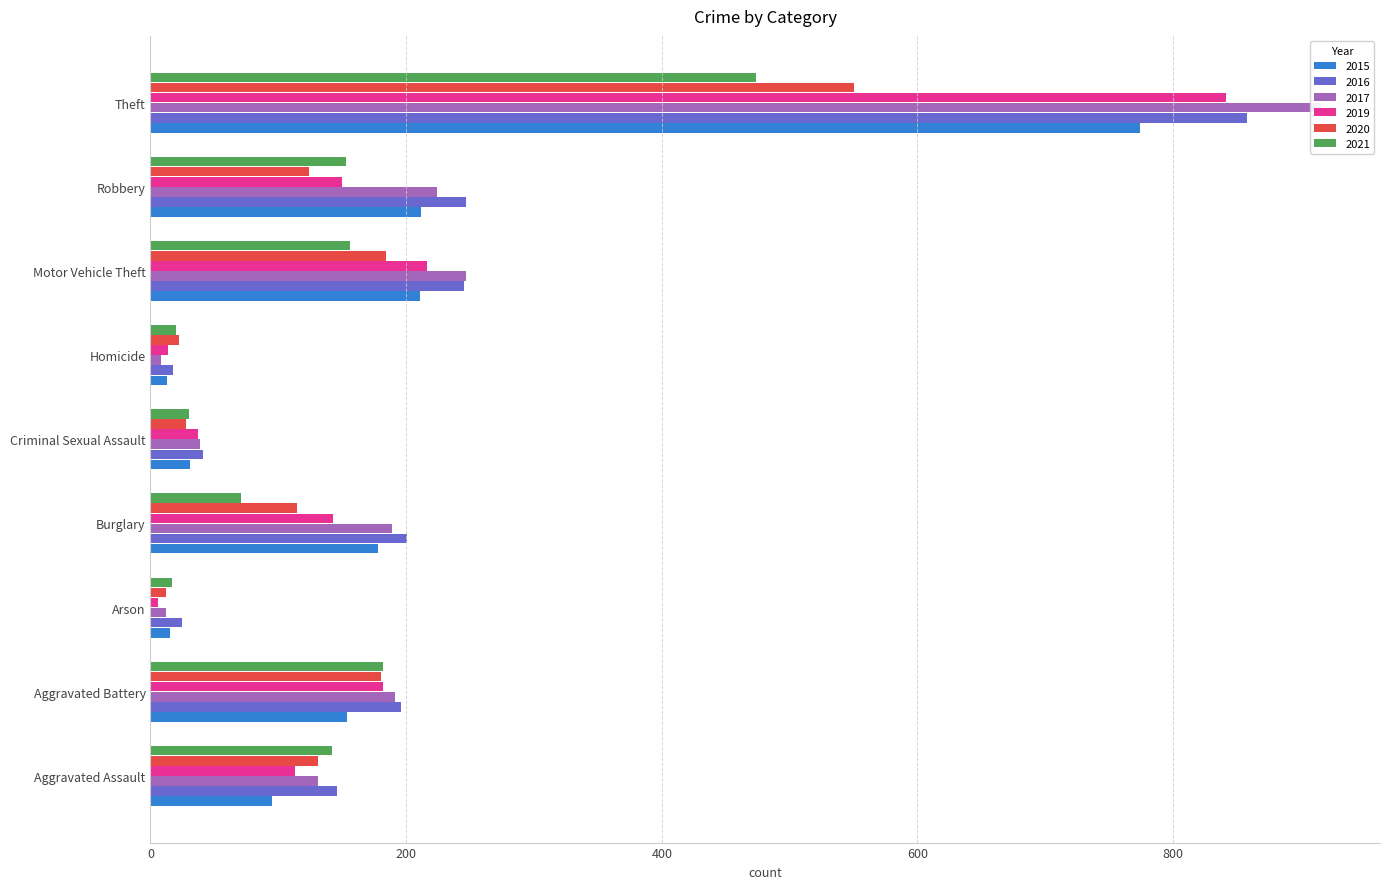

Are the bars grouped side by side (vs. stacked)?

Yes